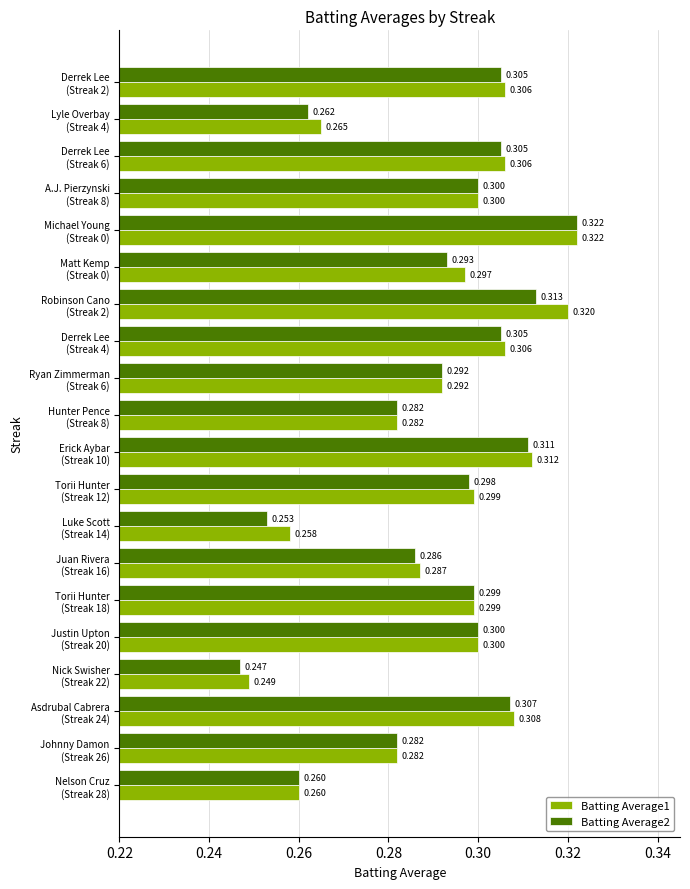

What position from the left is Robinson Cano (Streak 2)?

7